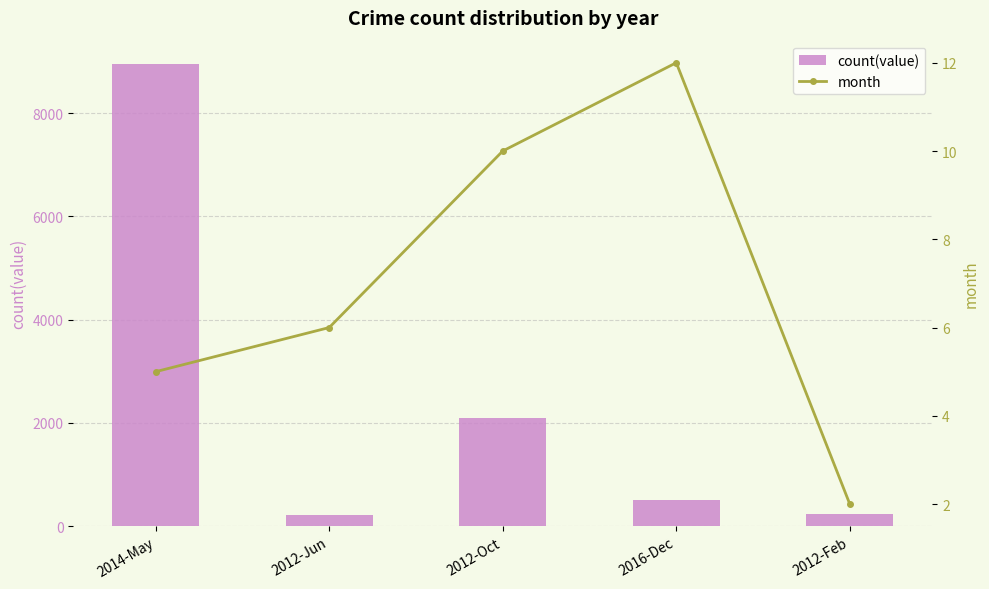

What is the difference between the highest and lowest values at 2014-May?

8952